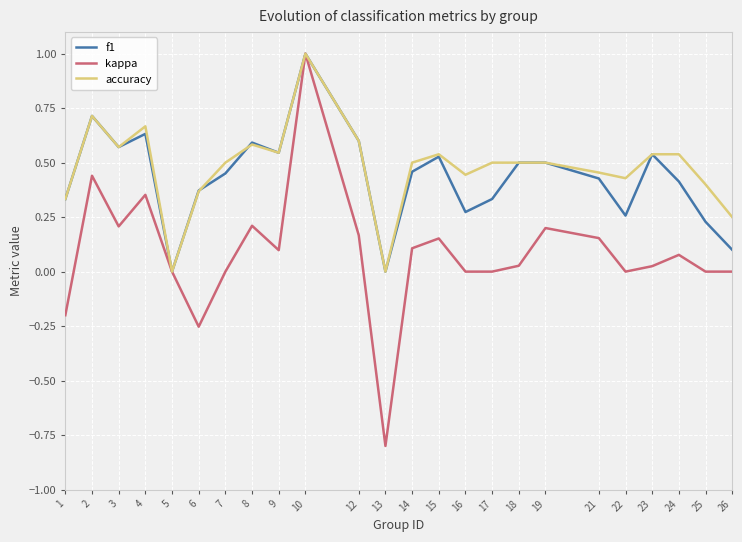

The kappa series shows 0.0 at 25. True or false?

True